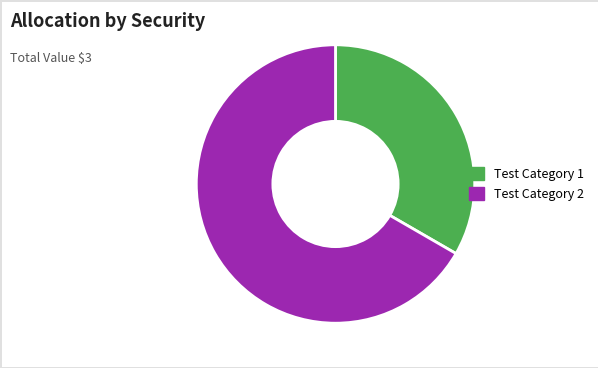

Which category has the smallest portion of the pie?

Test Category 1